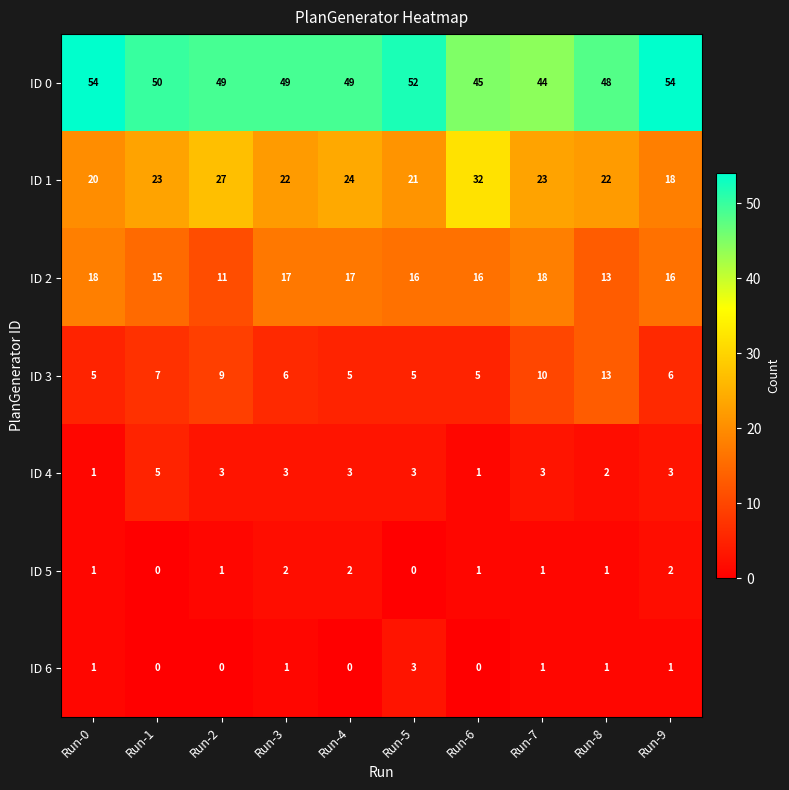

Rank the series by their maximum value, from lowest to highest.

ID 5, ID 6, ID 4, ID 3, ID 2, ID 1, ID 0